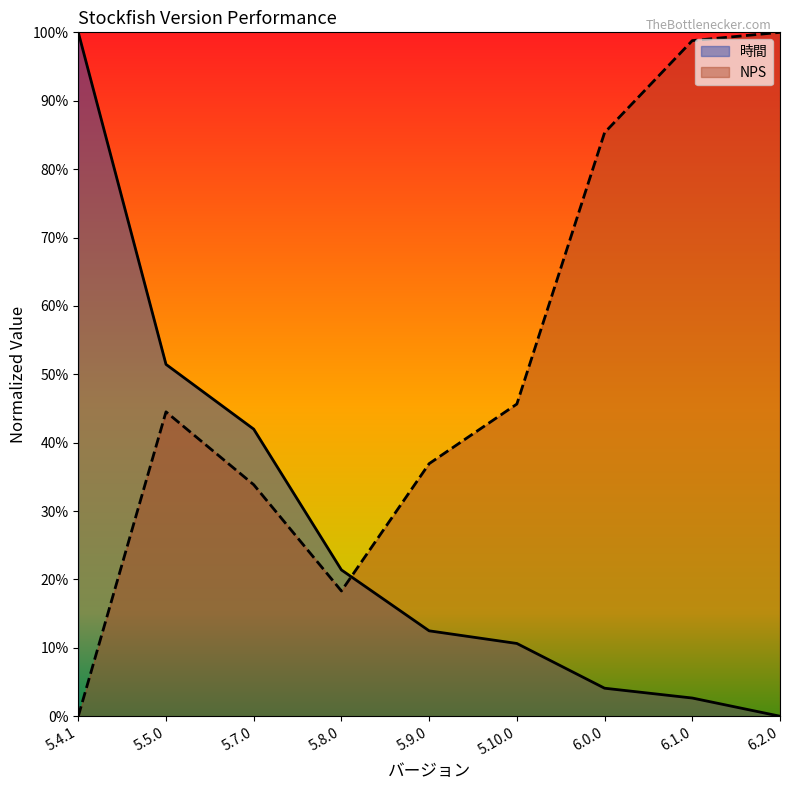

At how many categories does at least one series exceed 0?

9